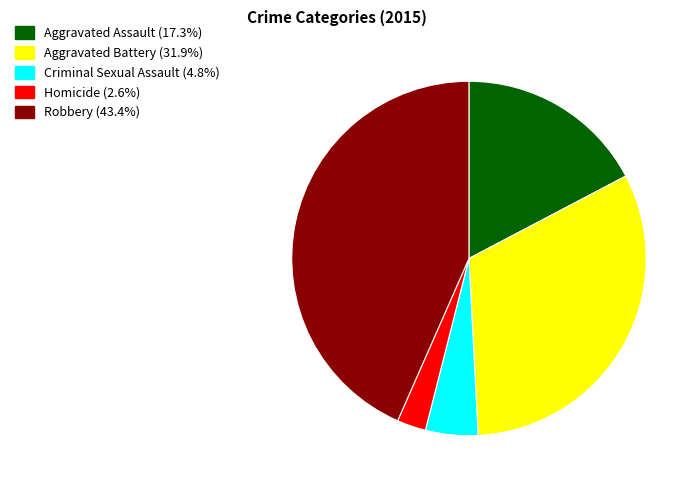

The Robbery slice represents 58% of the pie. True or false?

False